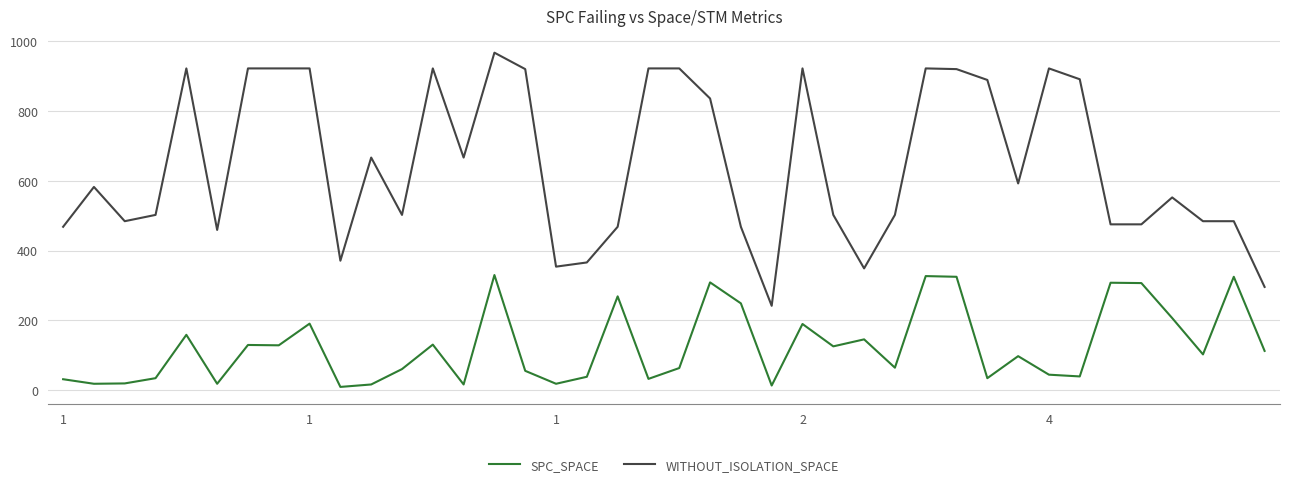

Which series has the largest total across all categories?

WITHOUT_ISOLATION_SPACE